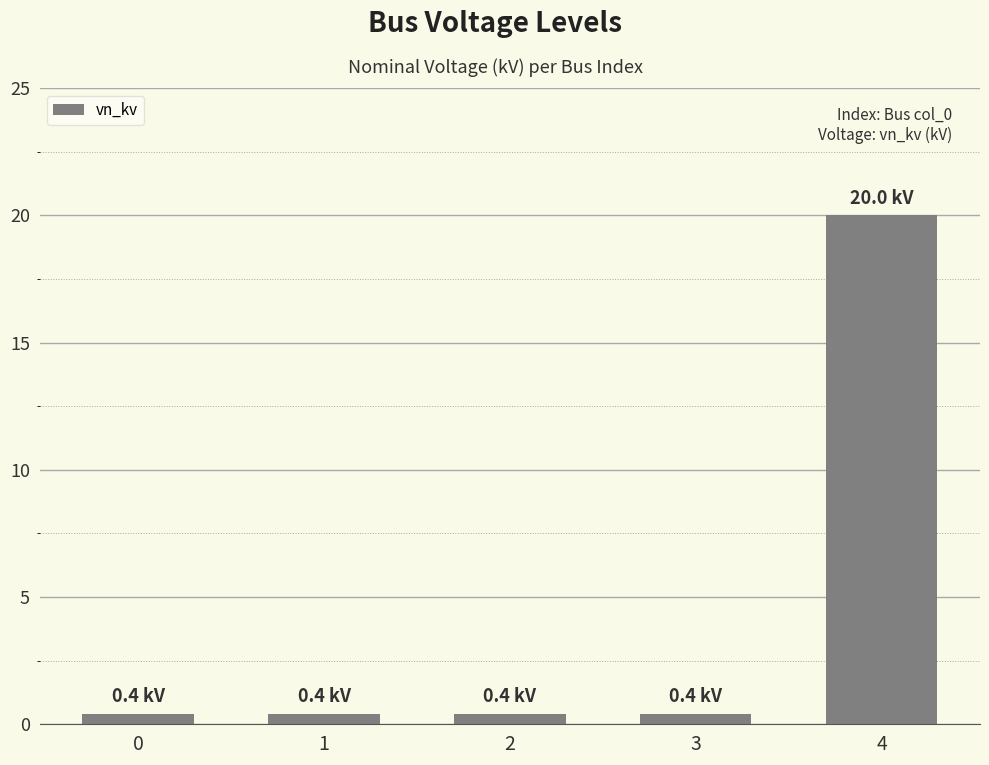

What is the maximum value shown in the chart?

20.0